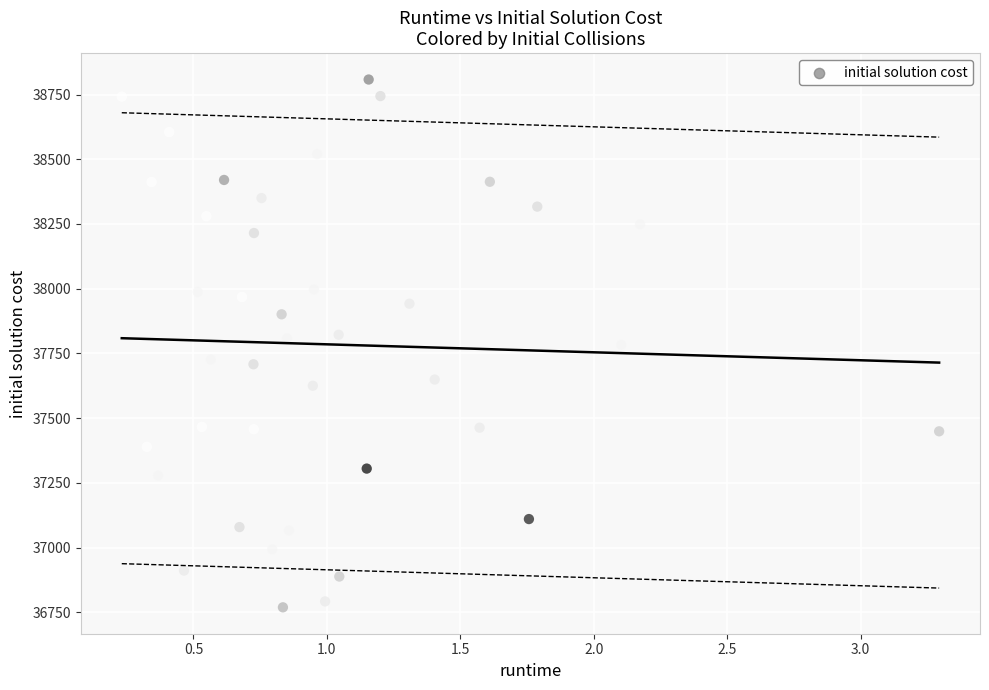

Count the number of points in this scatter plot.

40